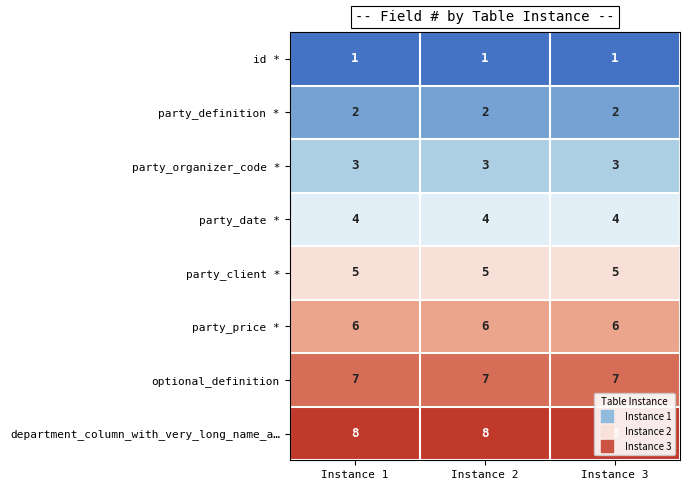

Is it true that party_client * equals 5 at Instance 1?

True